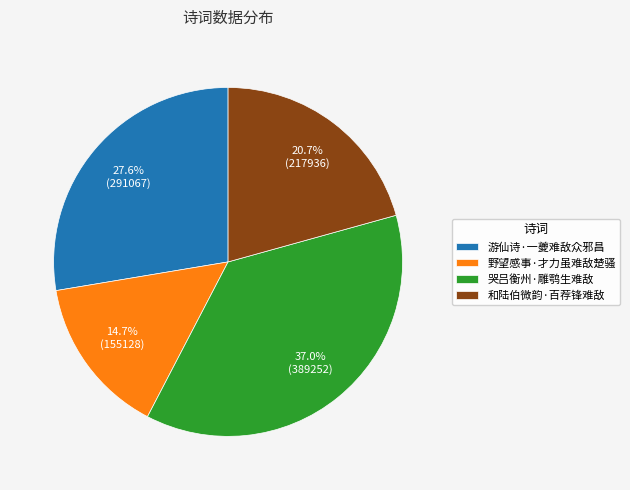

To the nearest percent, what is the difference between the 哭吕衡州·雕鹗生难敌 and 游仙诗·一夔难敌众邪昌 slice percentages?

9%